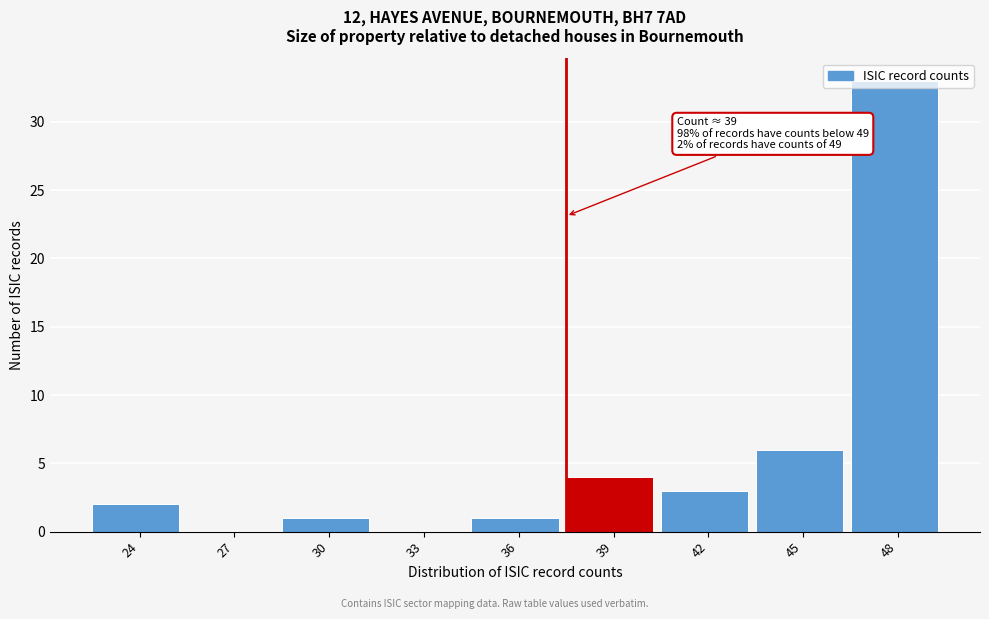

At which label is the value closest to 16?

45